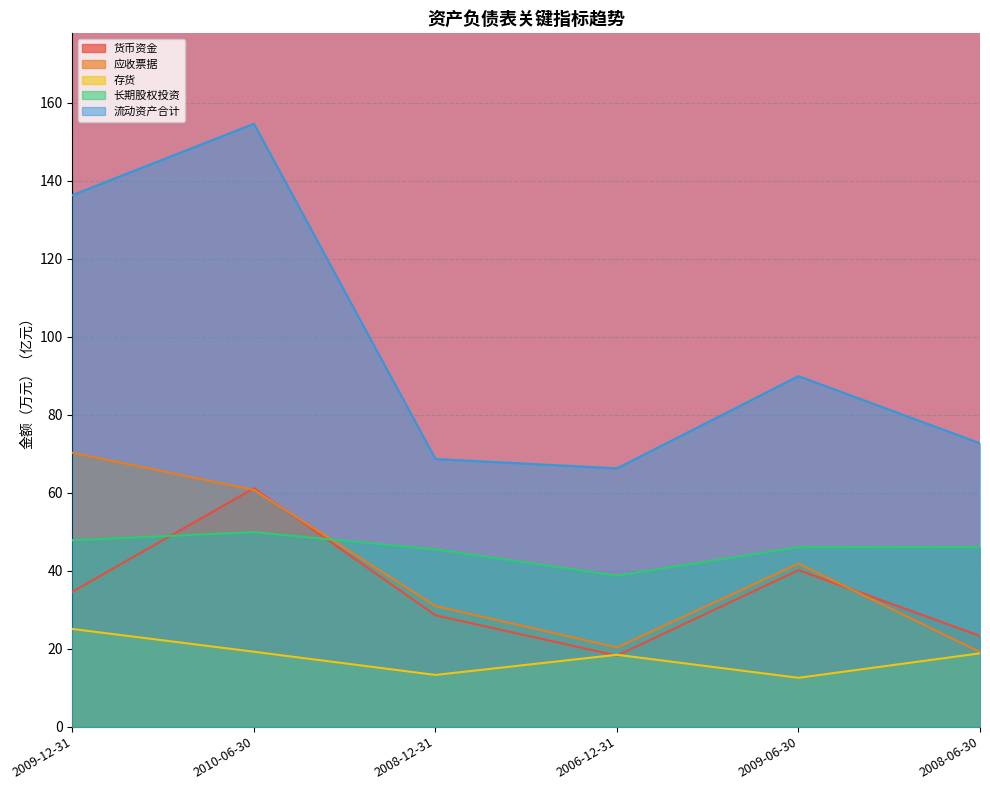

Reading left to right, extract all data points from this chart.

货币资金: 34.6	61.1	28.6	18.2	40.1	23.3
应收票据: 70.2	60.7	30.9	20.3	41.8	19.1
存货: 25.0	19.2	13.3	18.4	12.5	18.8
长期股权投资: 47.8	49.9	45.4	38.7	46.0	46.0
流动资产合计: 136.3	154.6	68.6	66.2	89.9	72.6